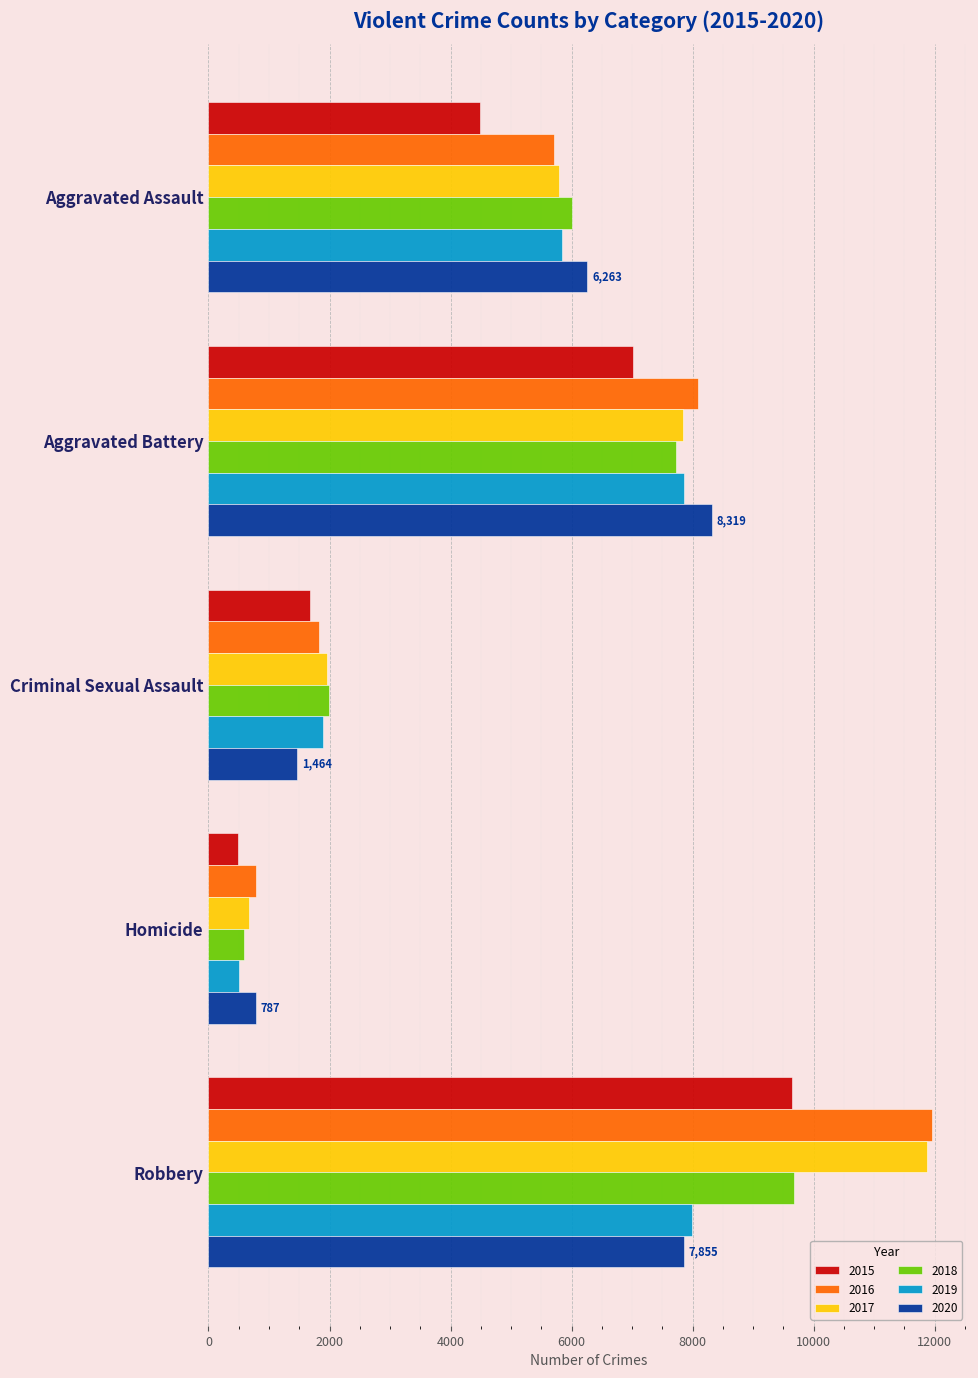

What is the highest value of the 2015 series?

9638